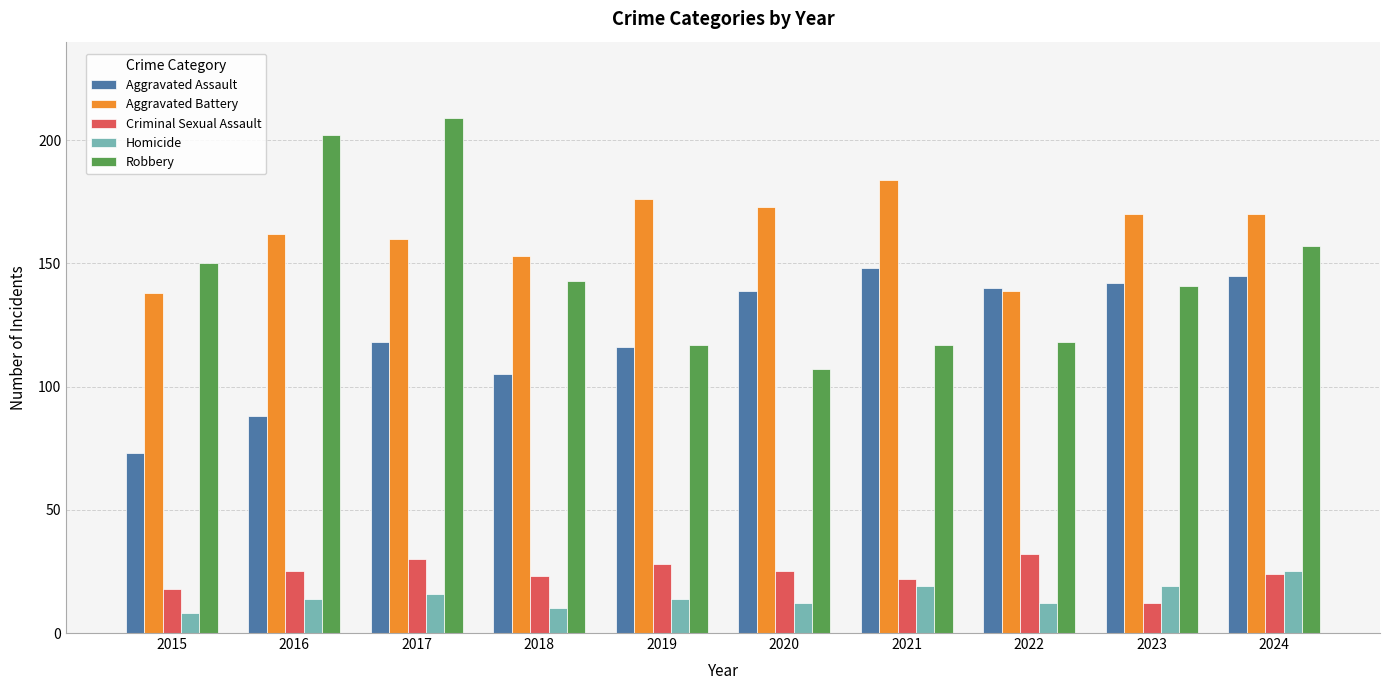

What is the value of the Aggravated Battery bar at the 9th from the left?

170